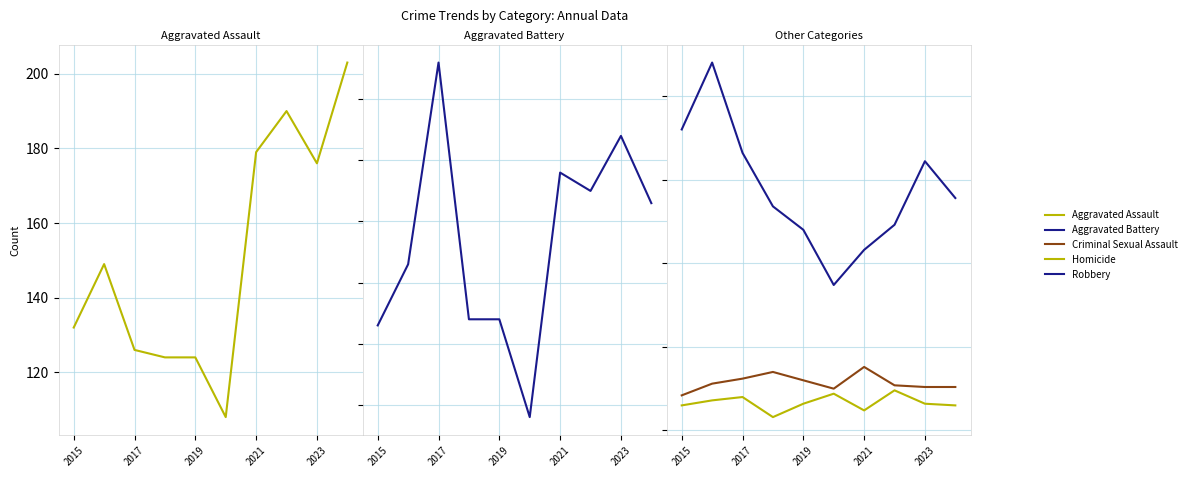

At which category does Aggravated Assault reach its first local valley?

5